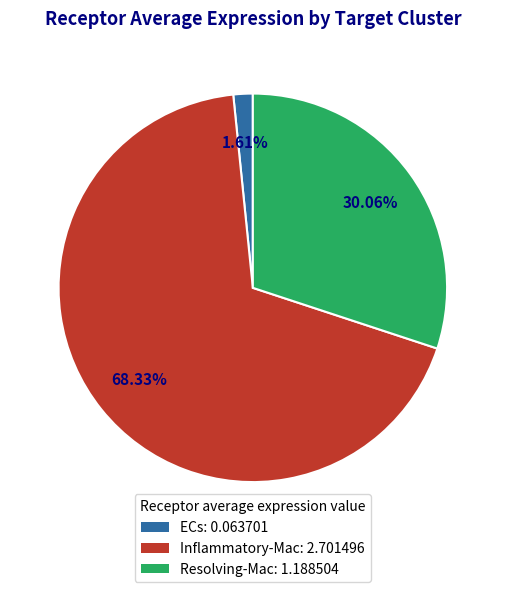

Is it true that Resolving-Mac is 30% of the pie?

True